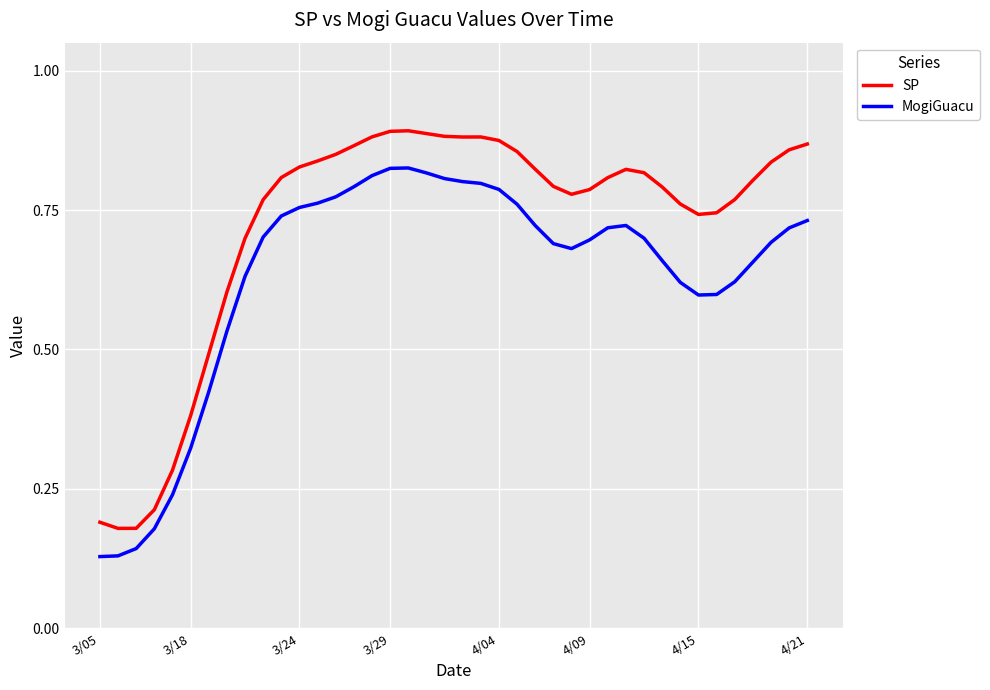

How many lines are shown in the chart?

2